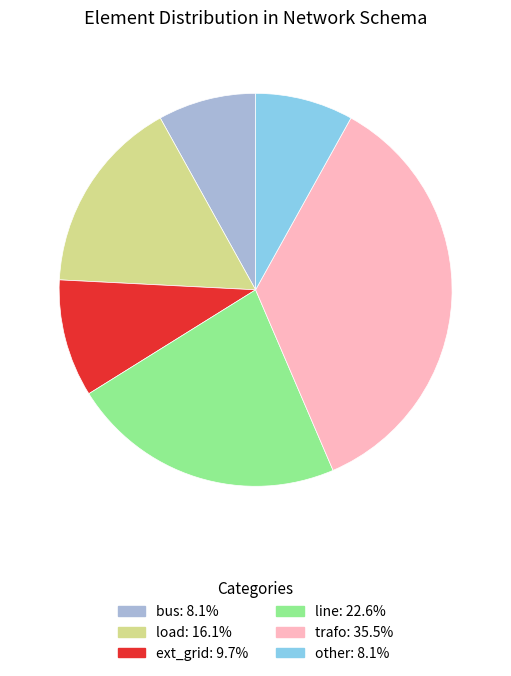

How many slices are in this pie chart?

6